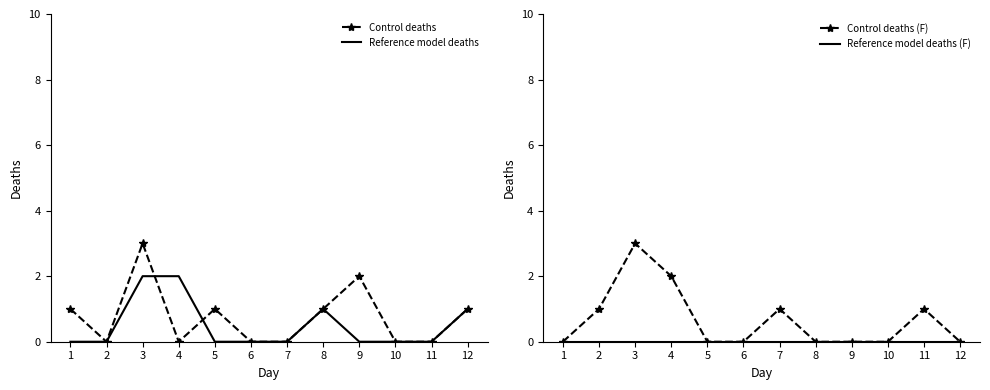

What are all the series names shown in the legend?

Control deaths, Reference model deaths, Control deaths (F), Reference model deaths (F)